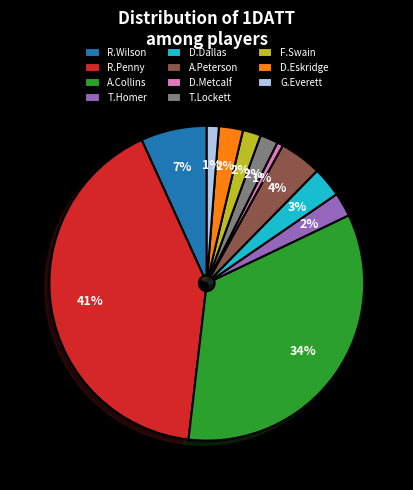

Between G.Everett and R.Wilson, which is larger?

R.Wilson